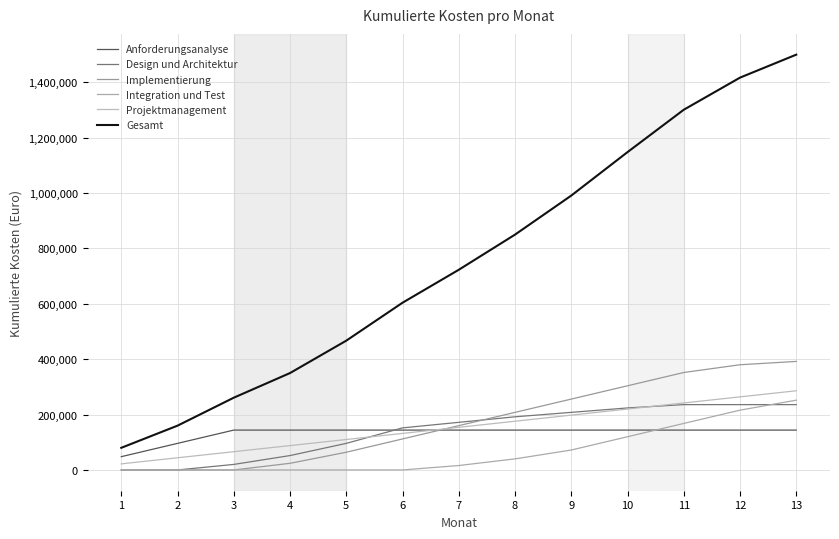

What is the sum of all Integration und Test values?

884000